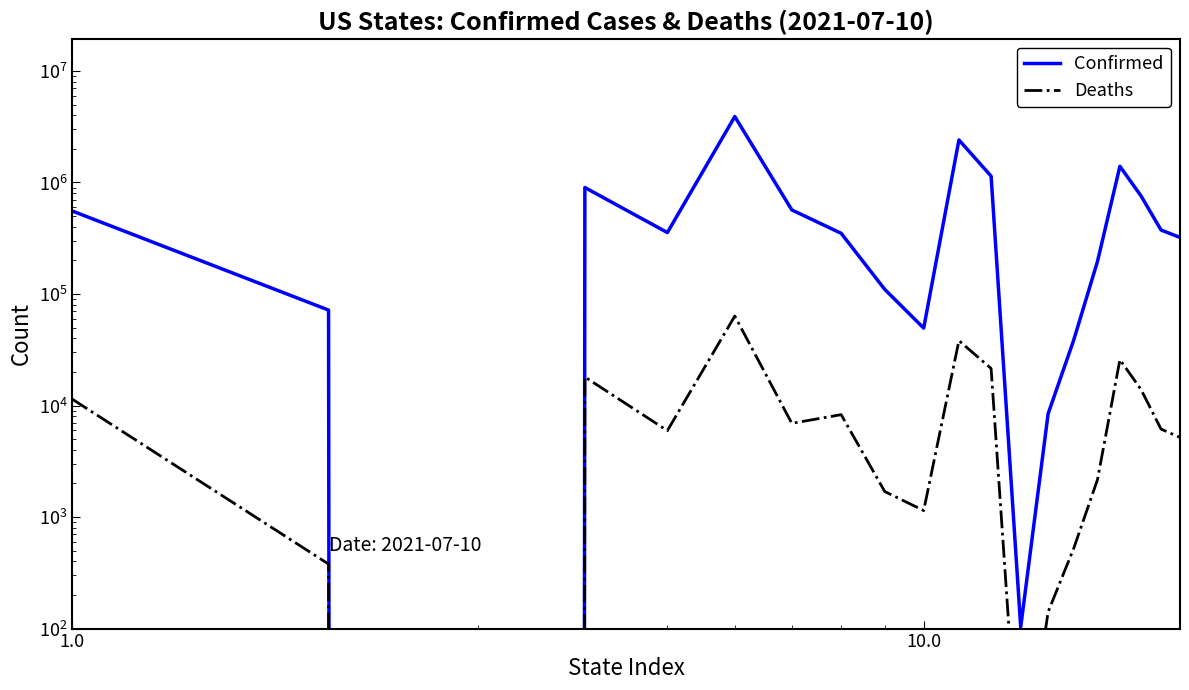

Which series has the largest range (max minus min)?

Confirmed